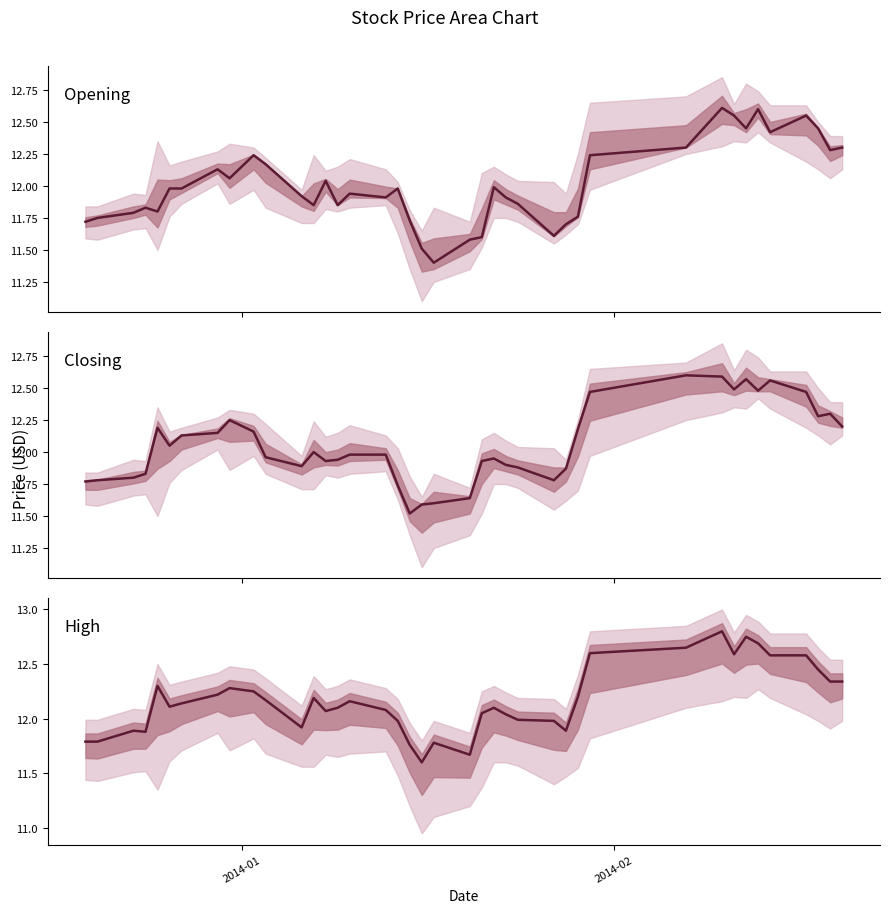

Is the value of High at 24 greater than the value of Opening at 7?

No